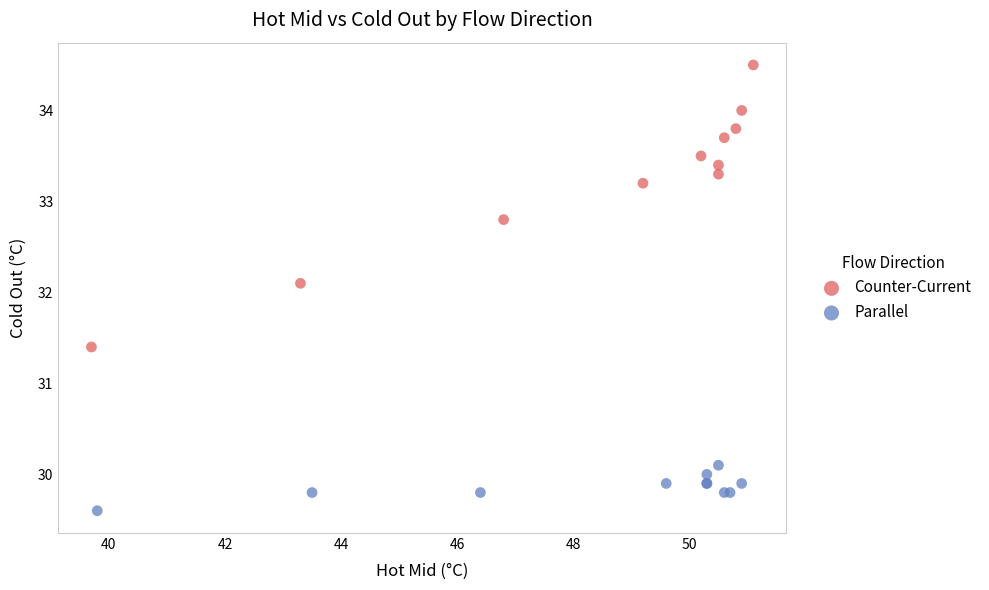

Which series reaches the minimum Y coordinate?

Parallel